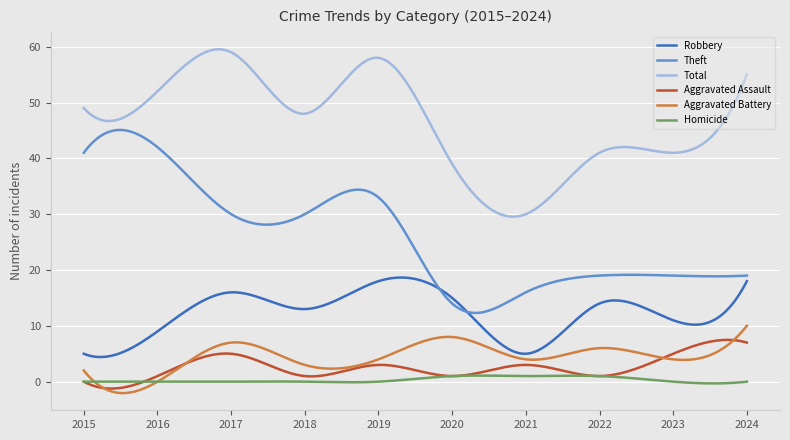

What is the average value of the Theft series?

26.1